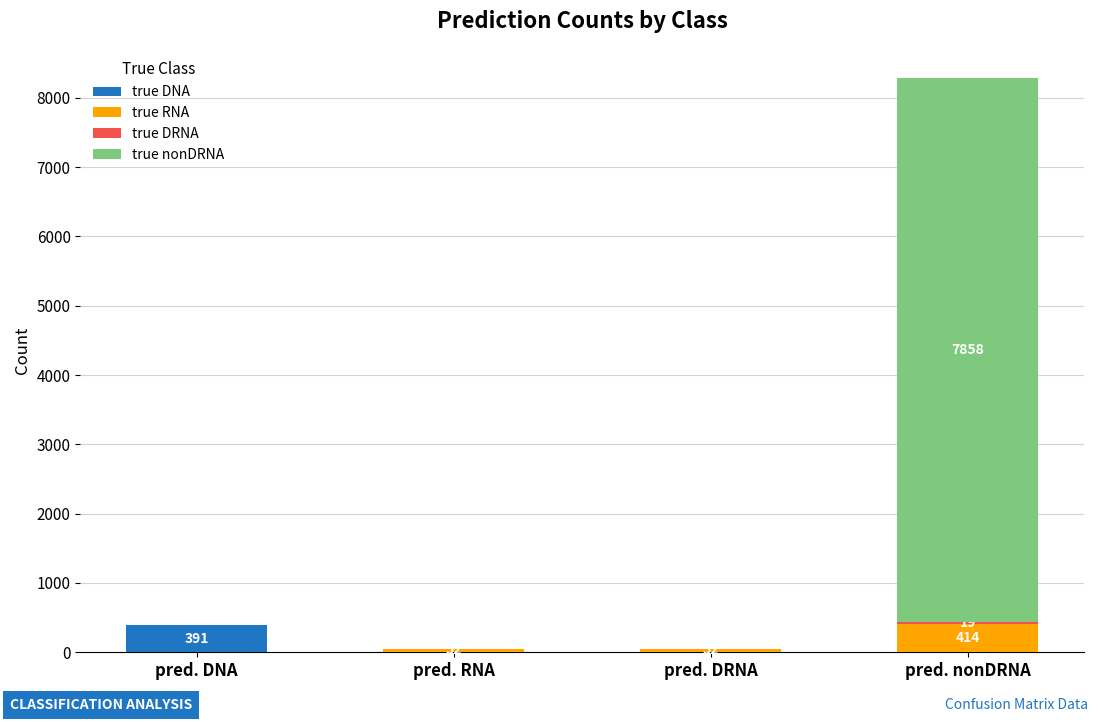

What is the highest value of the true DNA series?

391